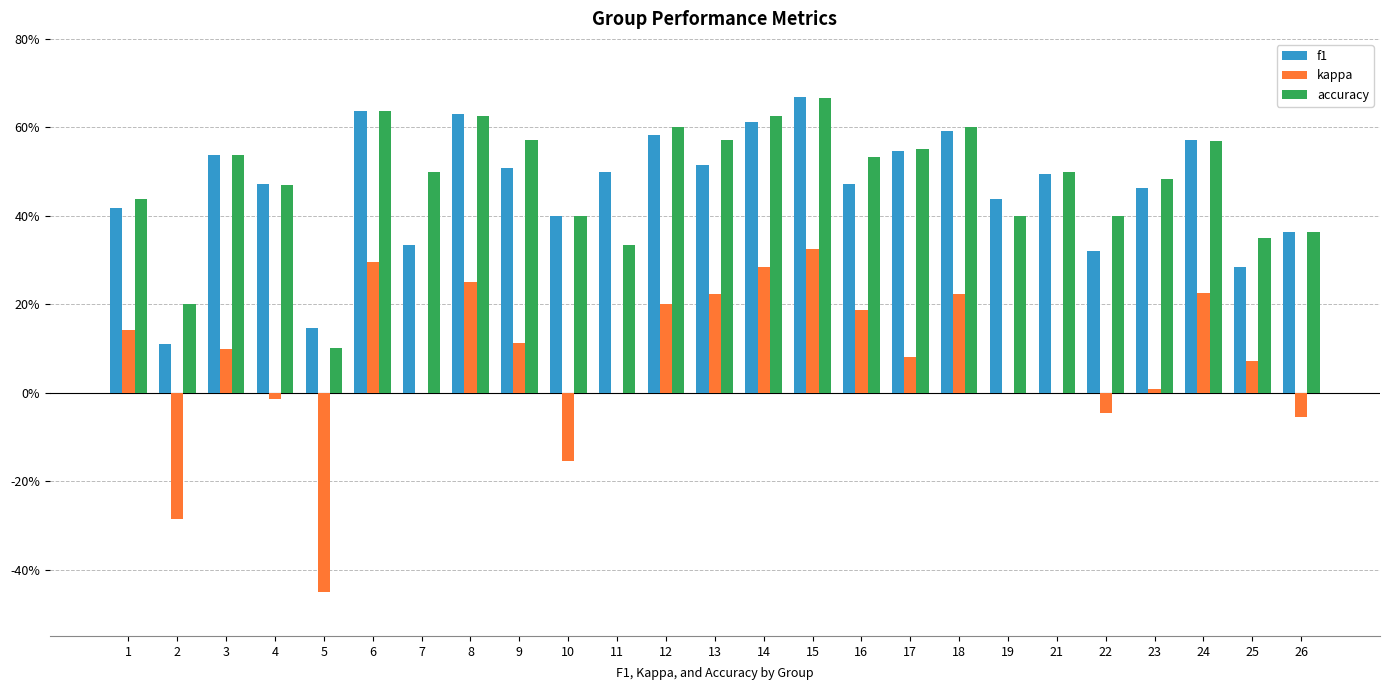

What are all the series names shown in the legend?

f1, kappa, accuracy